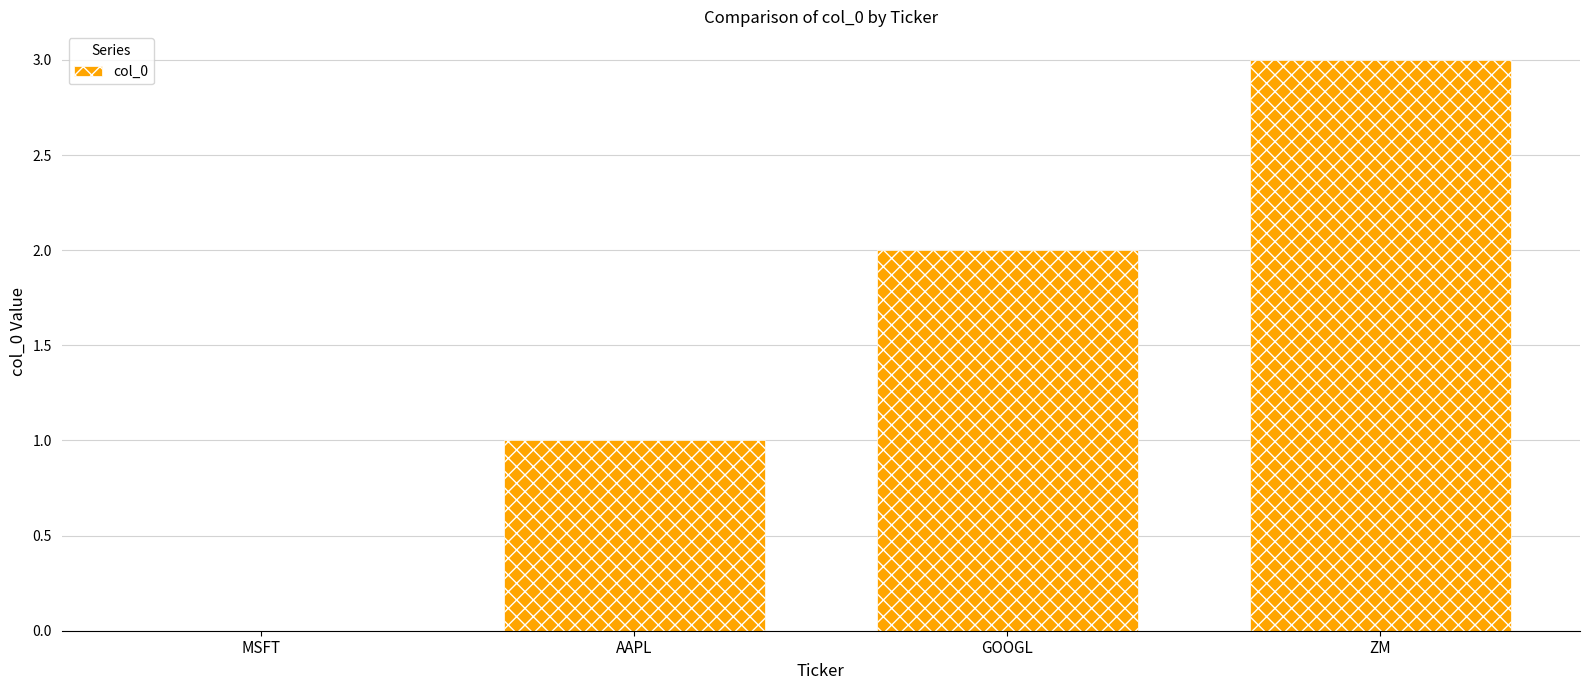

True or false: the data shows 3 at GOOGL.

False